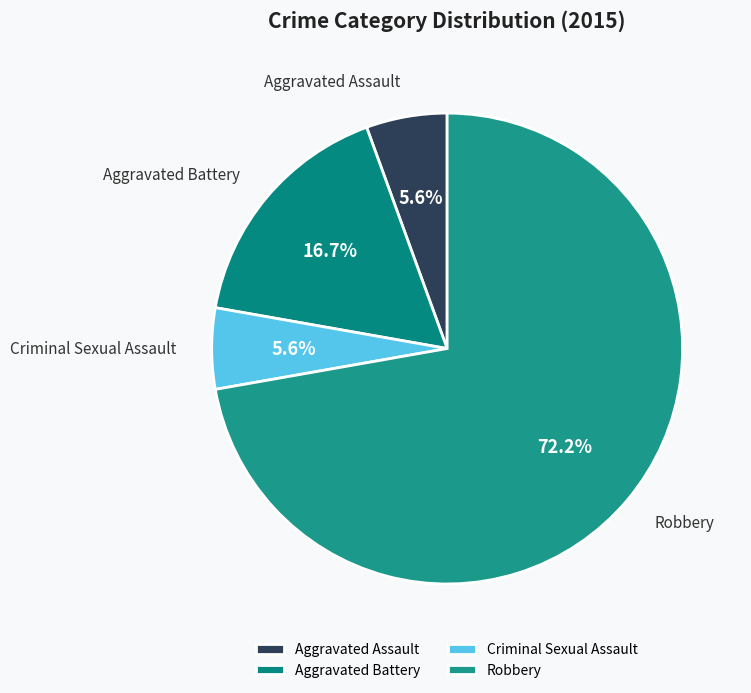

Which category has the biggest portion of the pie?

Robbery